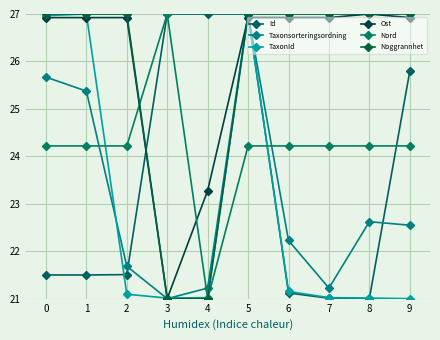

Between which two adjacent categories do Id and Taxonsorteringsordning first intersect?

2 and 3